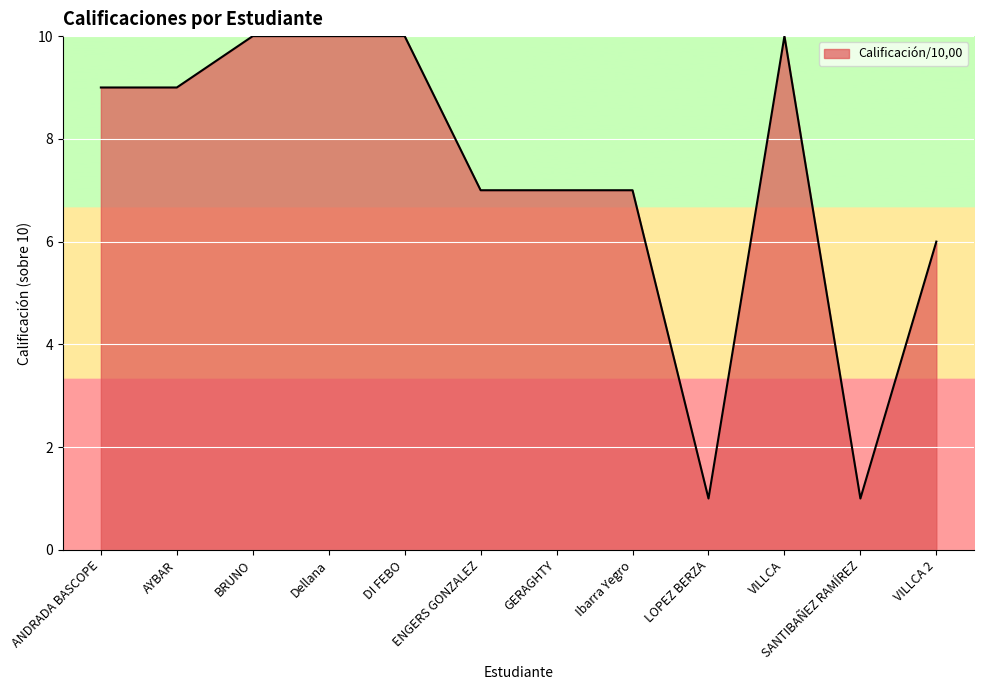

How many values are between 7 and 10?

9